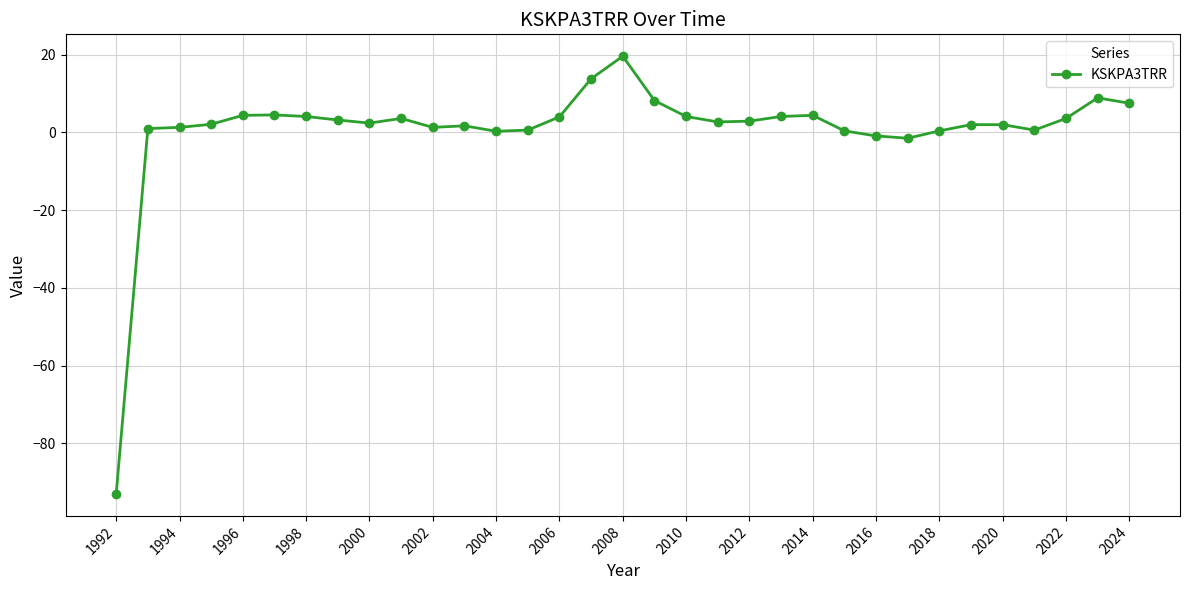

What is the maximum value shown in the chart?

19.6